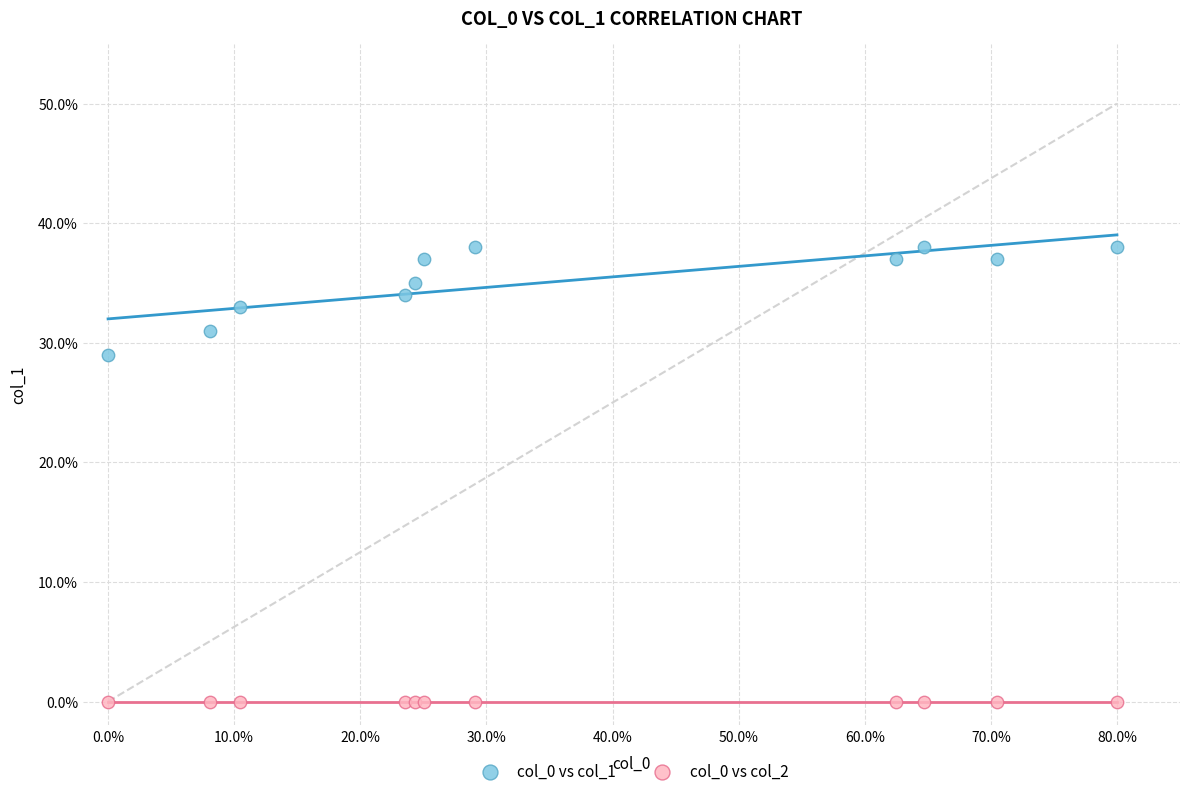

What are all the series names shown in the legend?

col_0 vs col_1, col_0 vs col_2